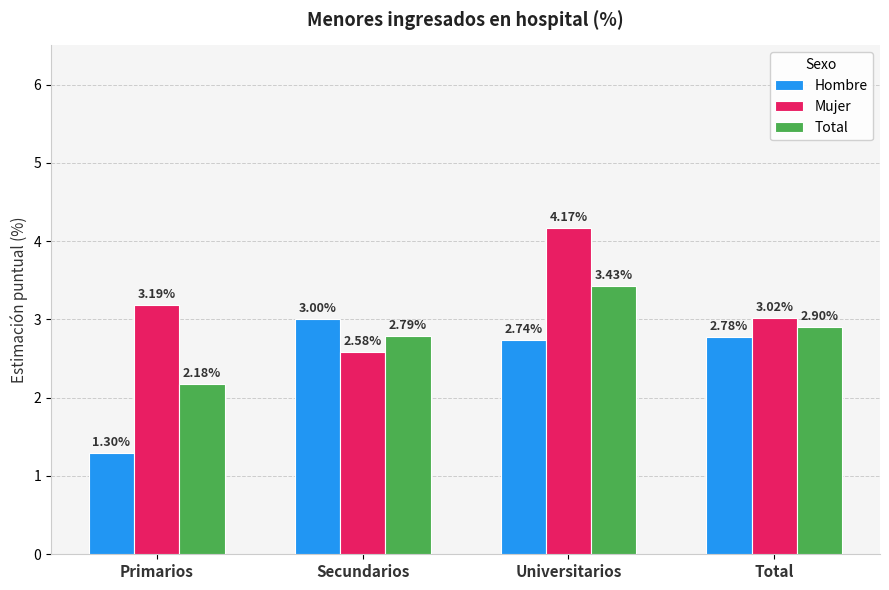

What is the smallest value displayed?

1.3